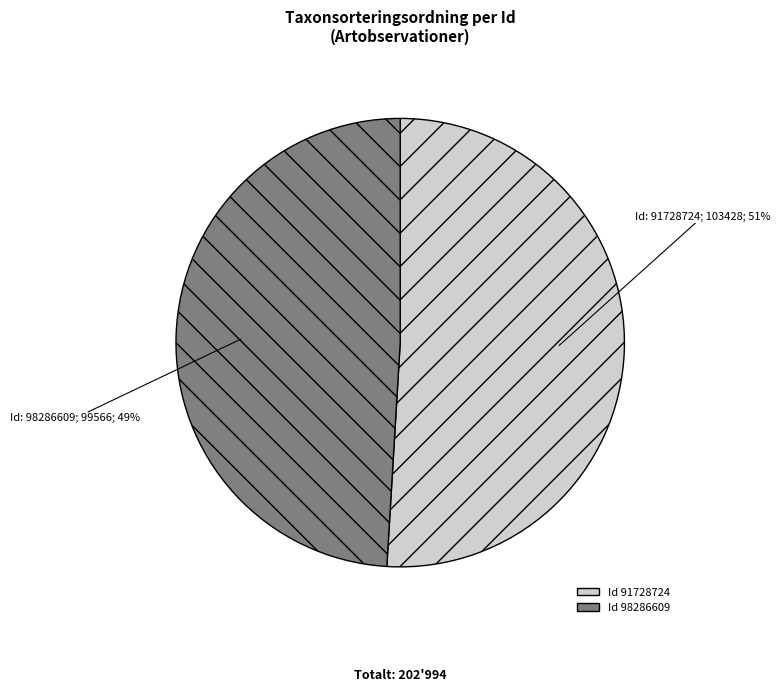

To the nearest percent, what is the difference between the largest and smallest slice percentages?

2%